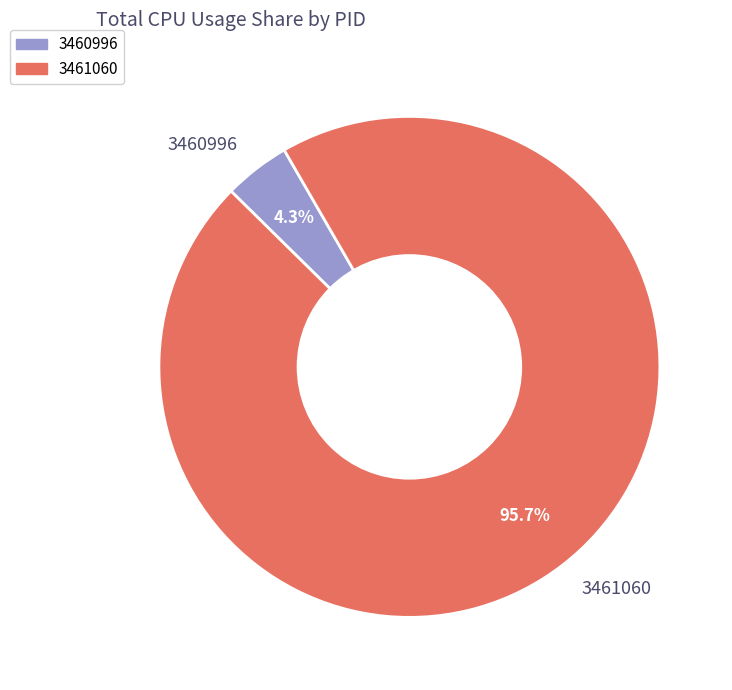

Is there a majority slice in this chart?

Yes